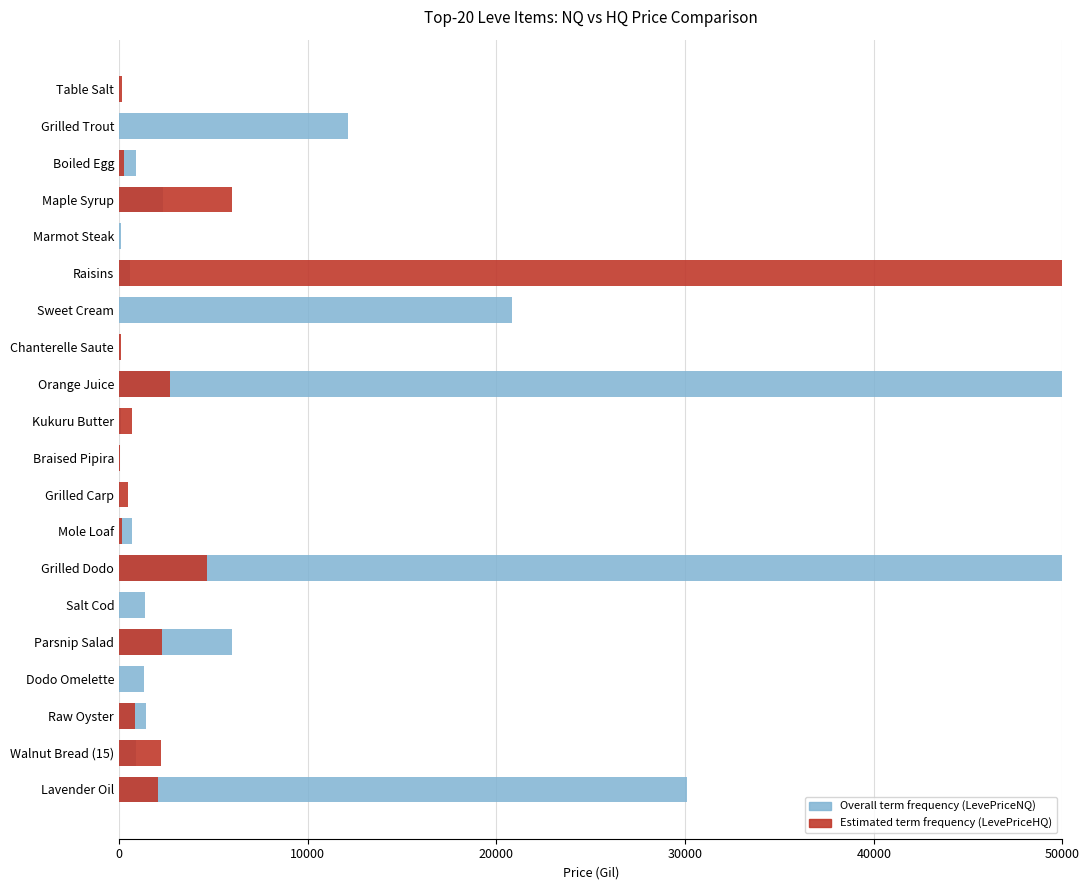

Which series has the largest total across all categories?

Overall term frequency (LevePriceNQ)